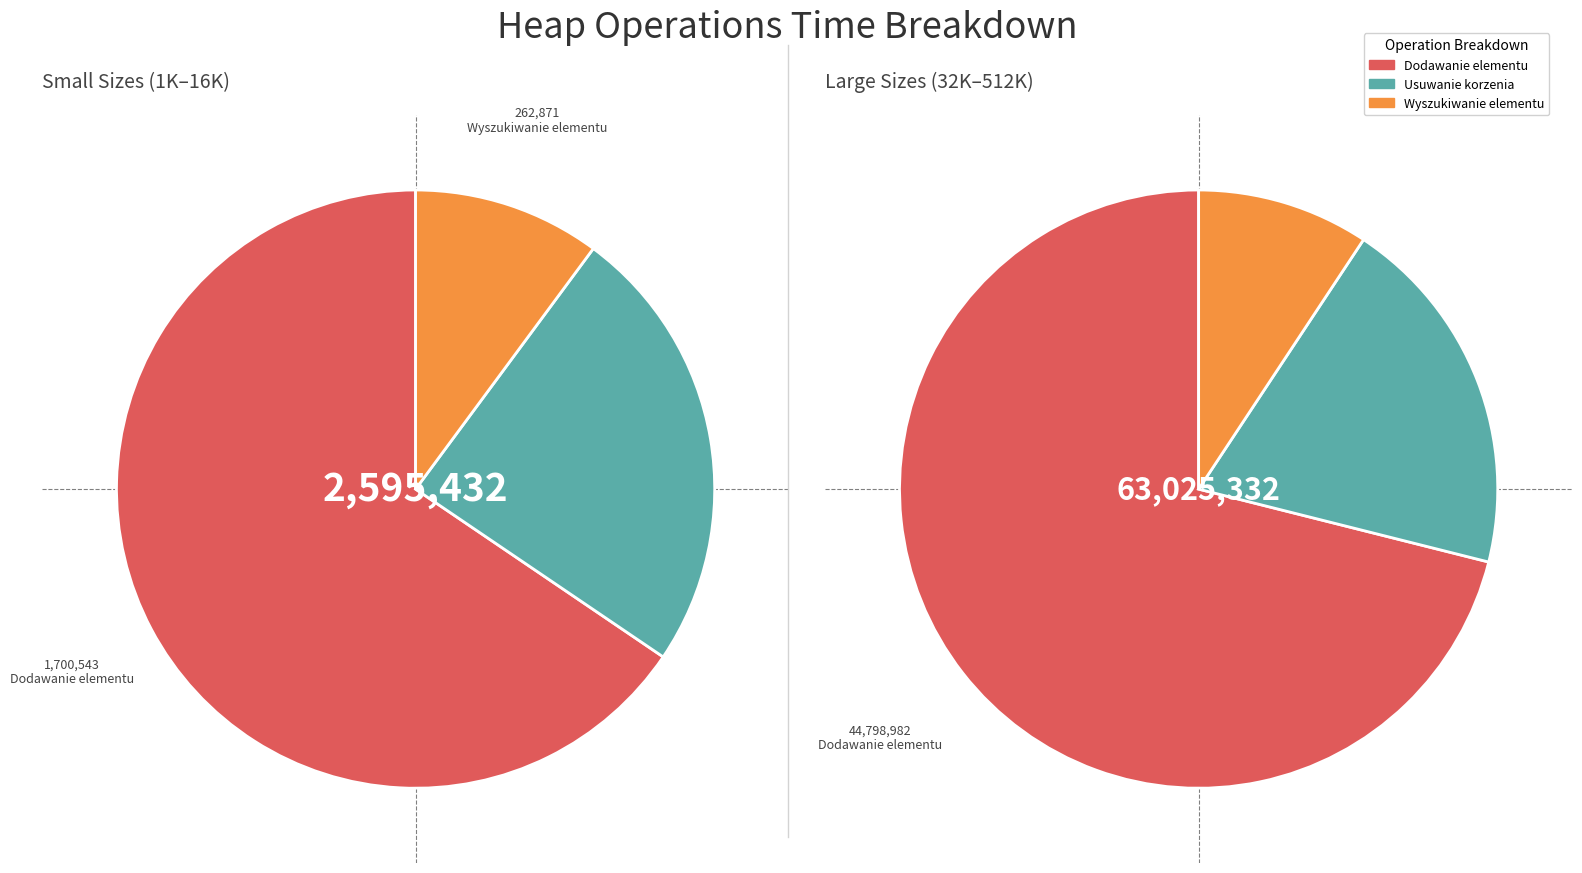

Between 32000 and 512000, which series saw the biggest shift?

Dodawanie elementu [ns]